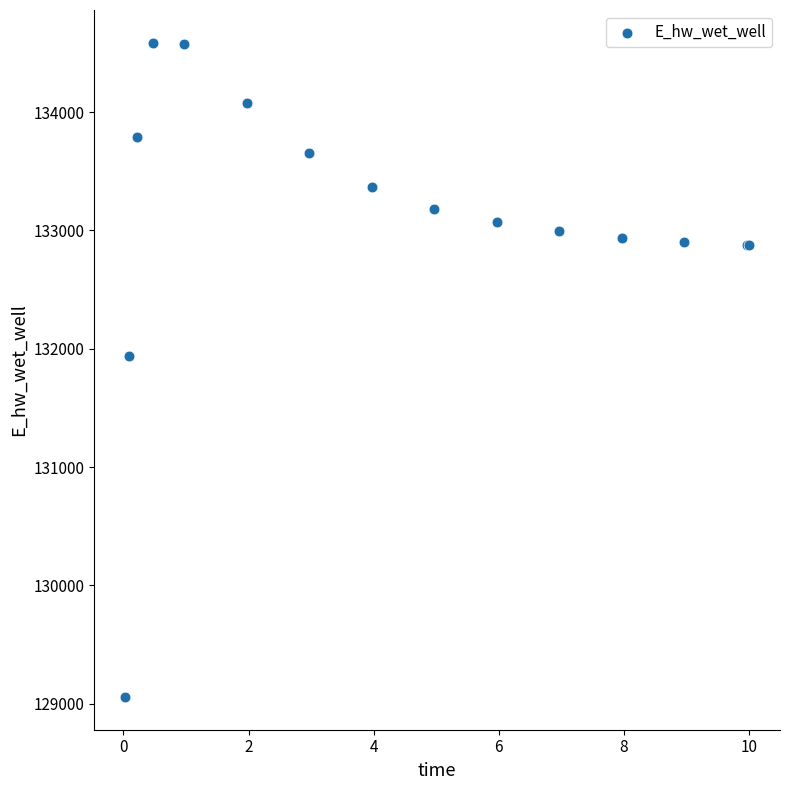

What Y value in the scatter plot is closest to 131821?

131941.6